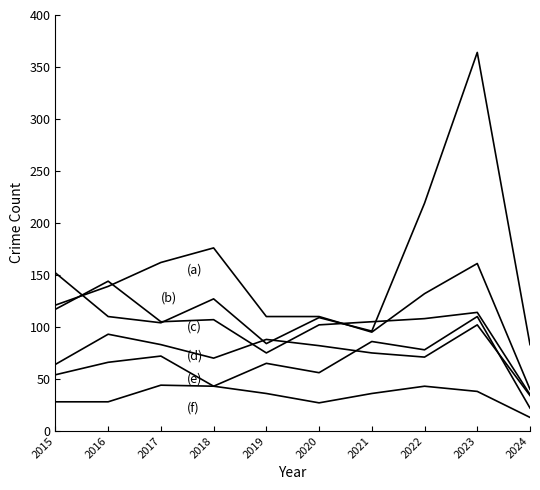

Reading left to right, transcribe all the data shown in this chart.

Aggravated Assault: 2015=54	2016=66	2017=72	2018=43	2019=65	2020=56	2021=86	2022=78	2023=110	2024=22
Aggravated Battery: 2015=64	2016=93	2017=83	2018=70	2019=88	2020=82	2021=75	2022=71	2023=102	2024=34
Burglary: 2015=121	2016=139	2017=162	2018=176	2019=110	2020=110	2021=95	2022=132	2023=161	2024=40
Robbery: 2015=117	2016=144	2017=105	2018=107	2019=75	2020=102	2021=105	2022=108	2023=114	2024=35
Motor Vehicle Theft: 2015=152	2016=110	2017=104	2018=127	2019=84	2020=109	2021=96	2022=219	2023=364	2024=83
Criminal Sexual Assault: 2015=28	2016=28	2017=44	2018=43	2019=36	2020=27	2021=36	2022=43	2023=38	2024=13